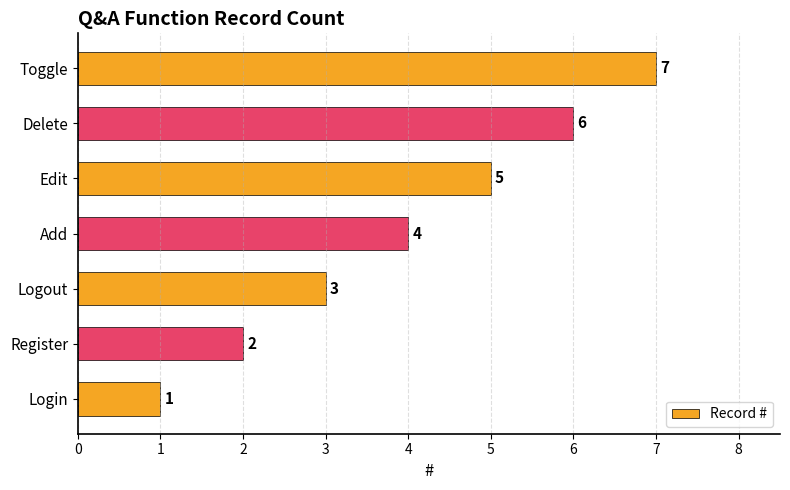

How many bars are there in total?

7